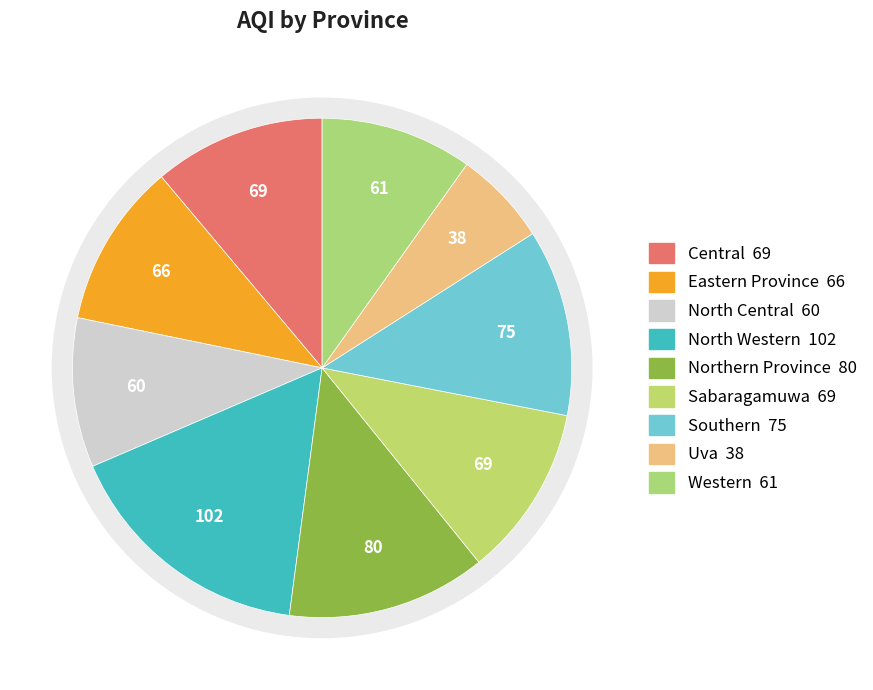

Does Northern Province represent more than half of the total?

No